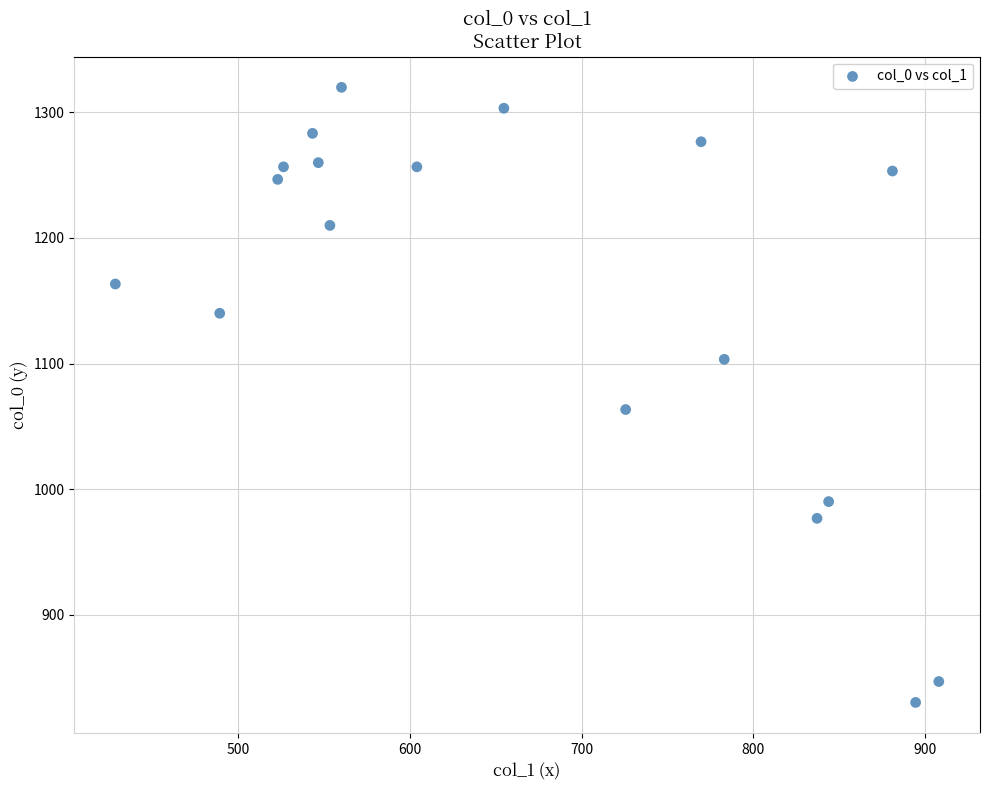

What Y value in the scatter plot is closest to 1075?

1063.3